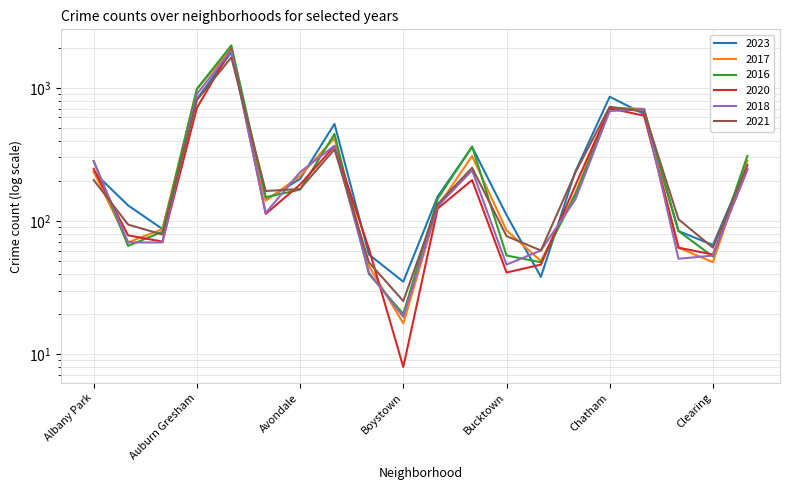

Where is 2021 nearest to the value 860?

Auburn Gresham